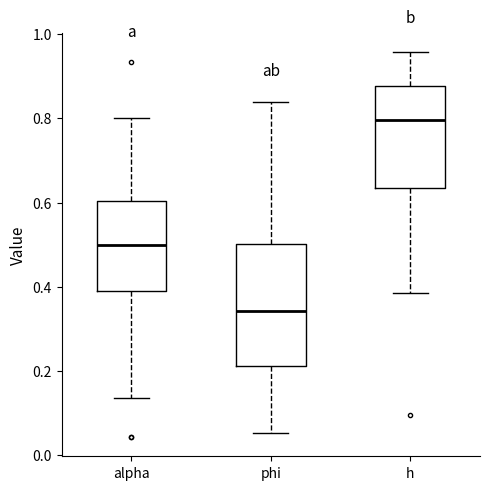

Which box's median line is the lowest?

phi